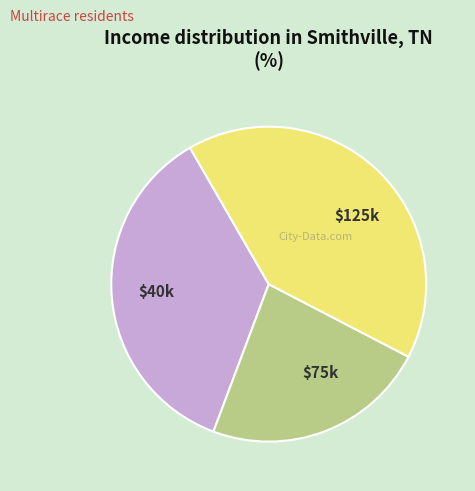

Is $125k the majority of the pie?

No